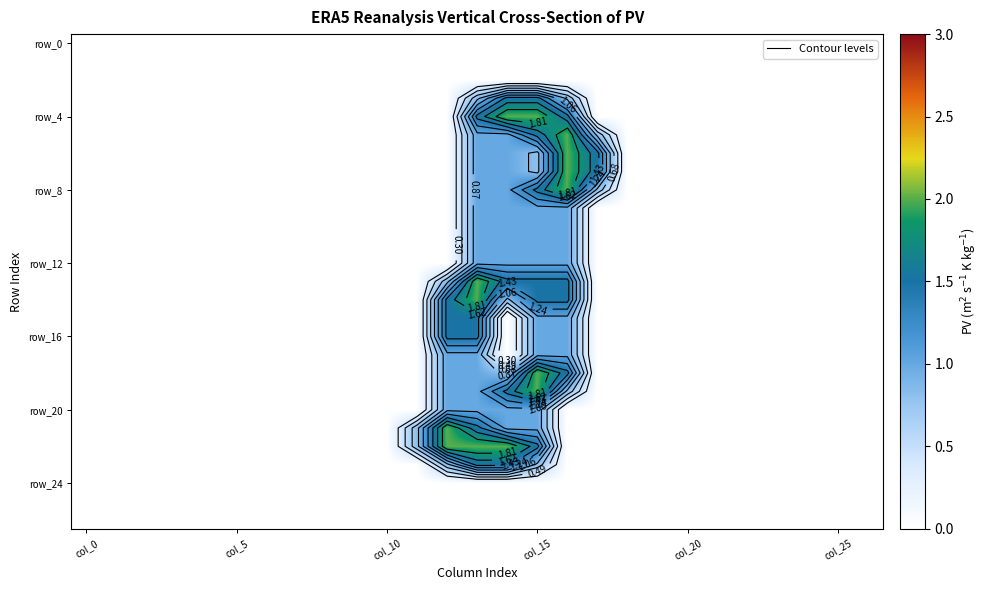

At how many categories does at least one series exceed 0?

7